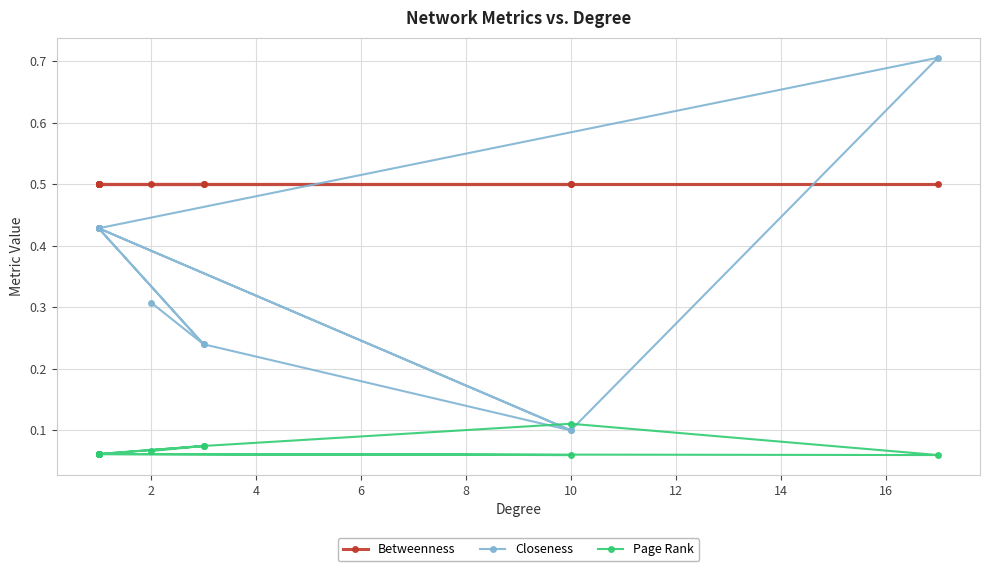

What is the sum of all Betweenness values?

7.5